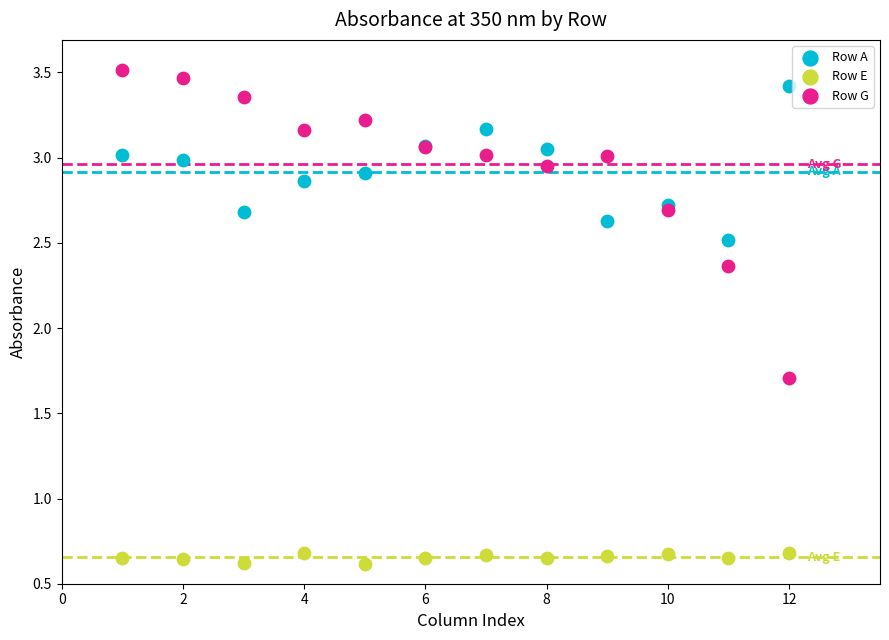

Which series reaches the maximum Y coordinate?

Row G